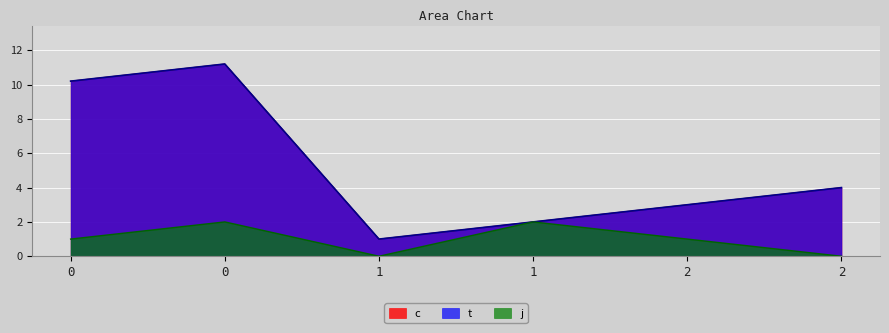

At how many categories does at least one series exceed 2?

4